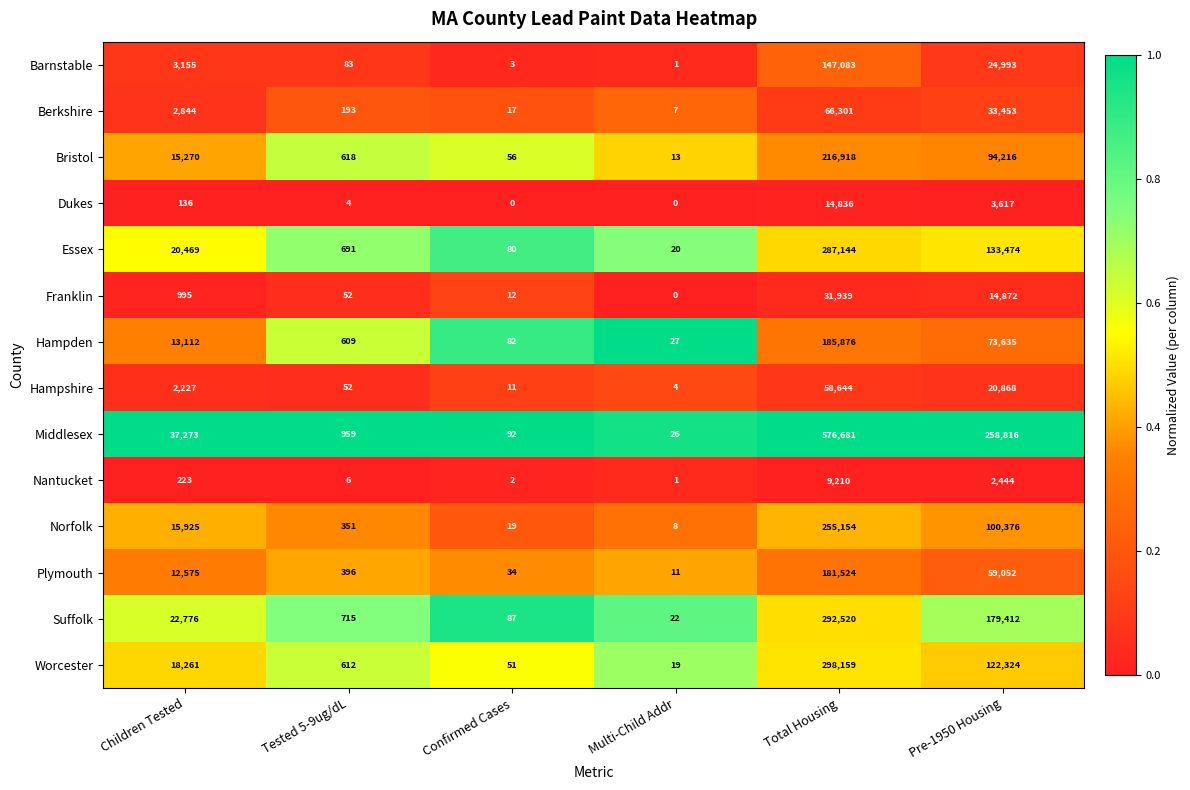

Which series has the largest total across all categories?

Middlesex